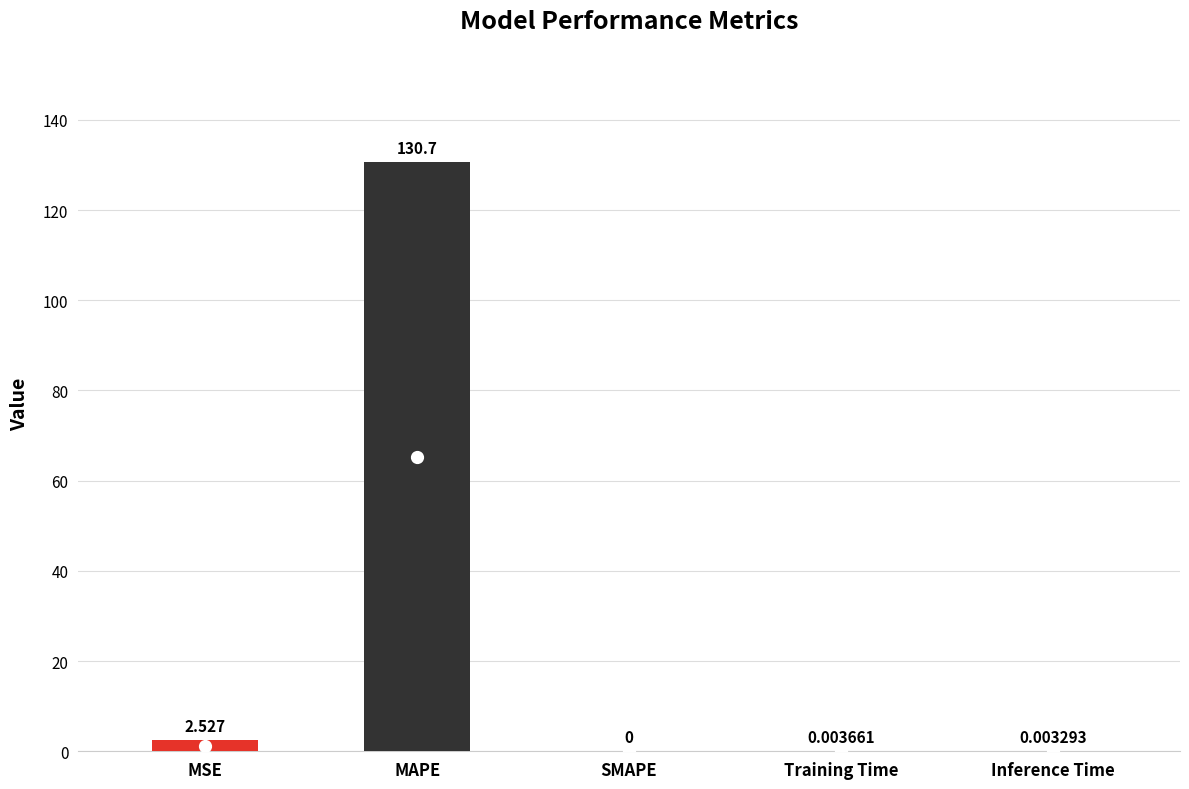

Where is the data nearest to the value 65?

MSE